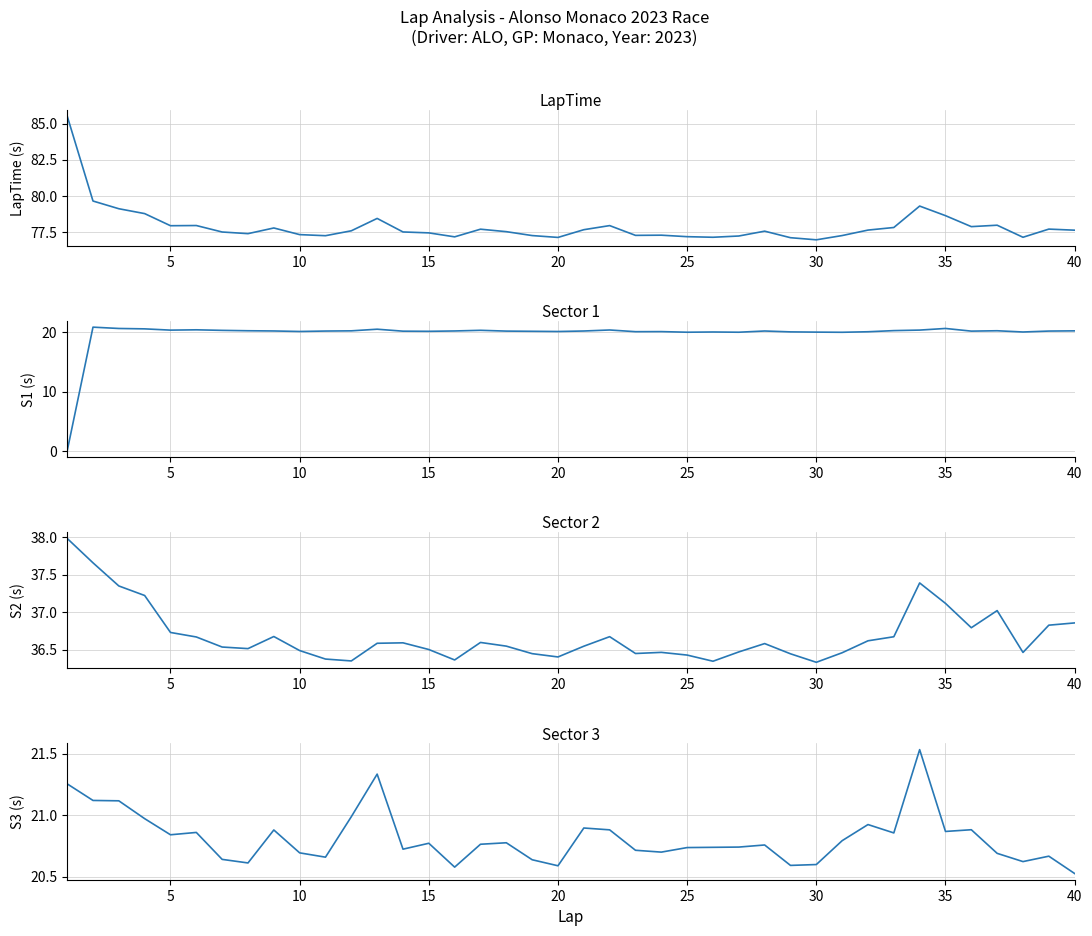

What is the difference between the maximum and minimum values in the S2 series?

1.6